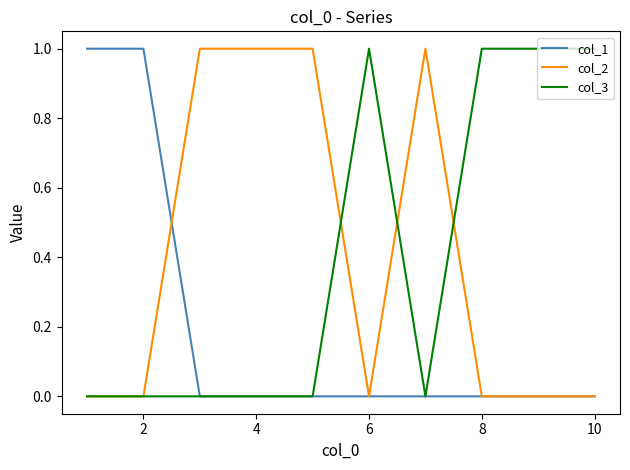

Count the col_1 values in the range 0 to 1.

10